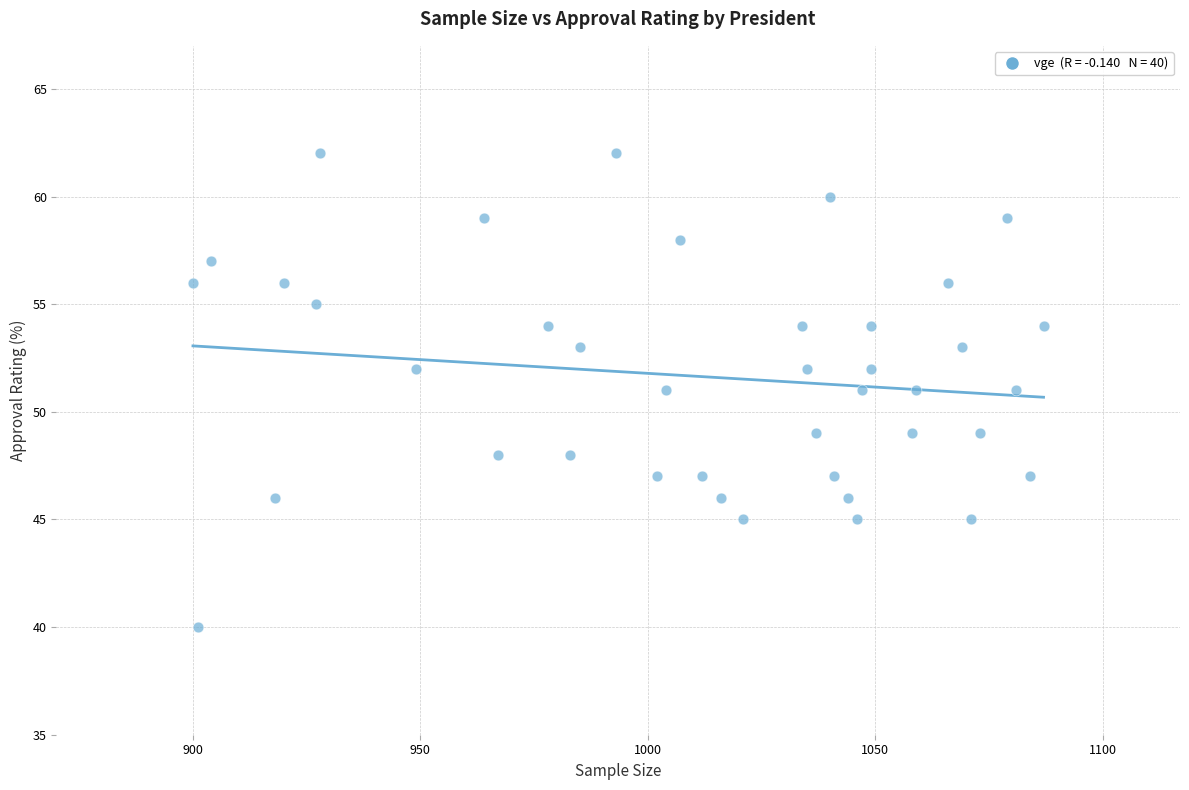

What is the range of Y values (max minus min)?

22